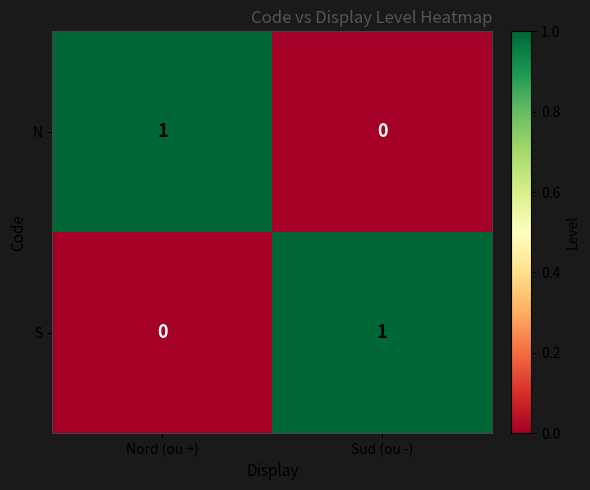

The S series shows 0 at Sud (ou -). True or false?

False